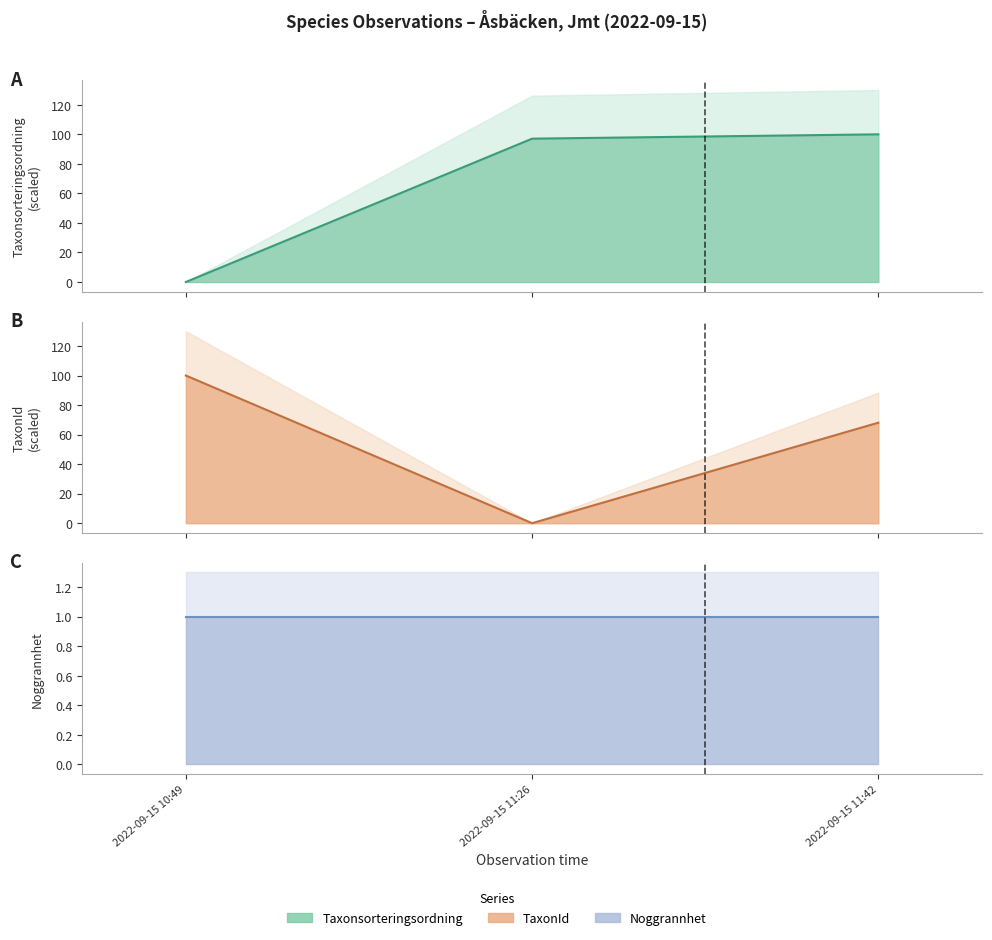

At which label is Taxonsorteringsordning (line) closest to 50?

2022-09-15 11:26